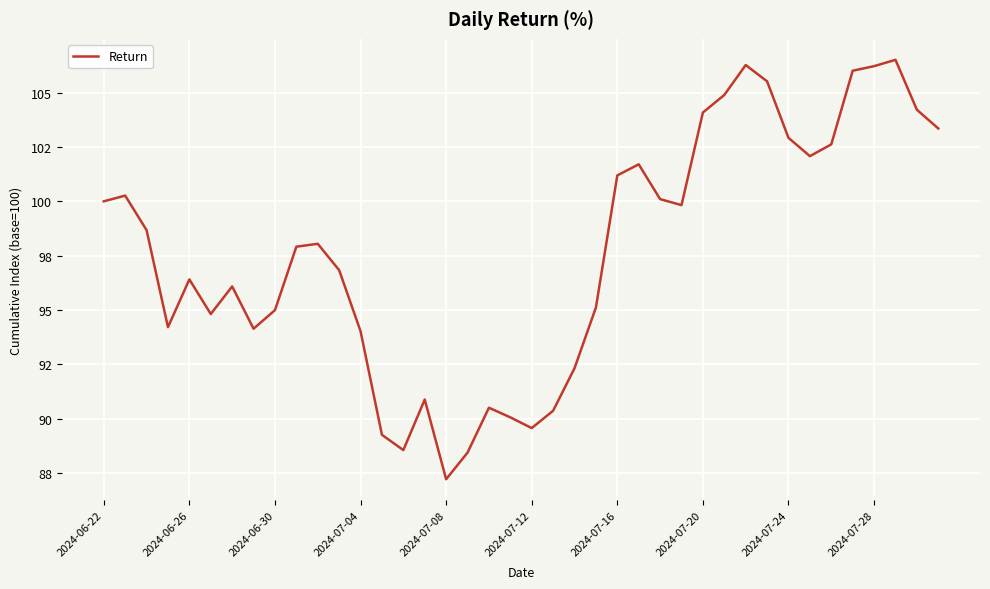

What is the sum of all values?

3906.2